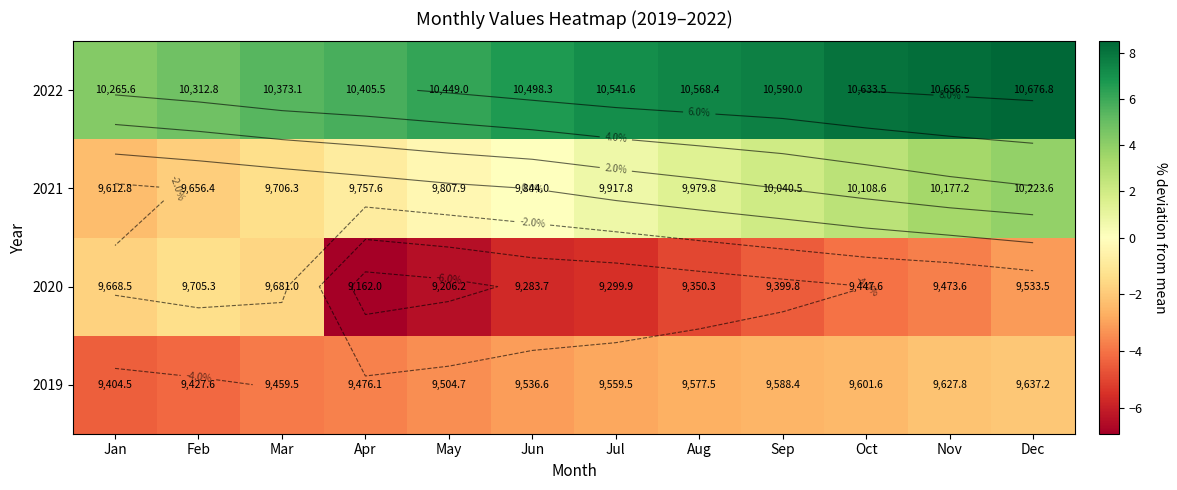

How many values in 2021 are below zero?

5